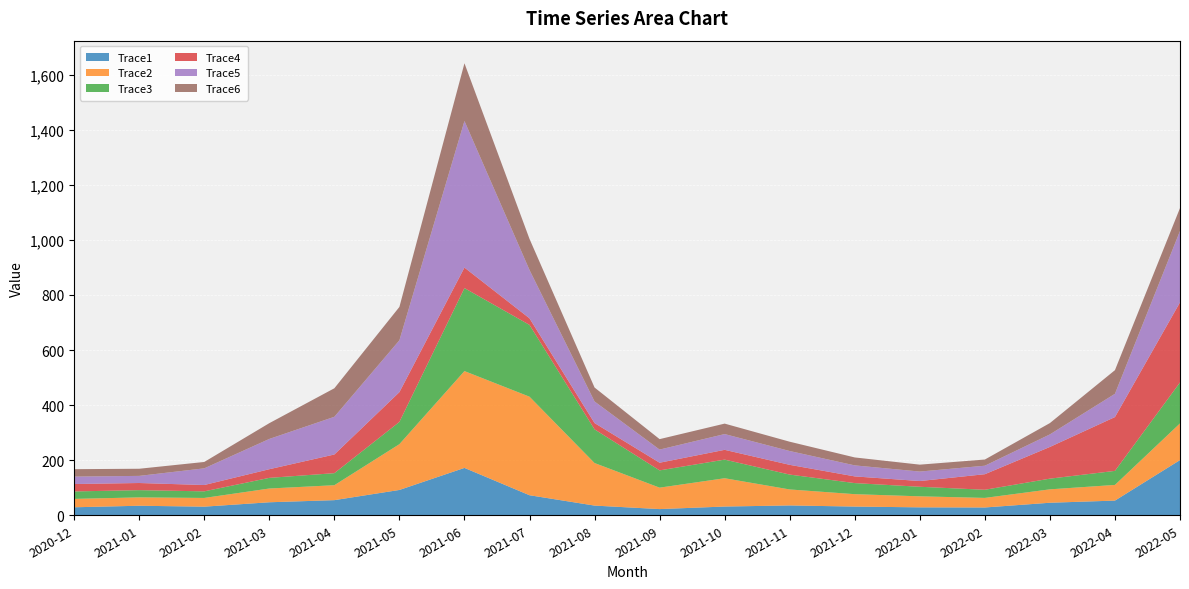

Reading left to right, what are all the values shown in this chart?

Trace1: 2020-12=29.0	2021-01=34.6	2021-02=31.3	2021-03=47.2	2021-04=54.9	2021-05=91.9	2021-06=172.0	2021-07=72.8	2021-08=35.2	2021-09=22.5	2021-10=31.7	2021-11=35.7	2021-12=31.6	2022-01=28.8	2022-02=28.3	2022-03=45.5	2022-04=53.3	2022-05=200.4
Trace2: 2020-12=30.5	2021-01=30.4	2021-02=31.6	2021-03=49.9	2021-04=54.2	2021-05=166.2	2021-06=351.5	2021-07=357.8	2021-08=154.5	2021-09=77.8	2021-10=102.7	2021-11=58.0	2021-12=45.0	2022-01=40.0	2022-02=34.7	2022-03=48.6	2022-04=56.9	2022-05=133.2
Trace3: 2020-12=27.0	2021-01=26.3	2021-02=23.9	2021-03=38.6	2021-04=43.7	2021-05=80.8	2021-06=301.3	2021-07=260.6	2021-08=122.3	2021-09=62.7	2021-10=67.6	2021-11=54.0	2021-12=40.2	2022-01=34.7	2022-02=29.6	2022-03=38.8	2022-04=51.0	2022-05=148.6
Trace4: 2020-12=27.0	2021-01=25.9	2021-02=23.0	2021-03=31.4	2021-04=67.8	2021-05=108.0	2021-06=74.5	2021-07=23.9	2021-08=22.9	2021-09=27.8	2021-10=35.5	2021-11=35.4	2021-12=24.3	2022-01=20.8	2022-02=56.5	2022-03=115.1	2022-04=195.5	2022-05=290.7
Trace5: 2020-12=27.0	2021-01=25.9	2021-02=60.5	2021-03=109.9	2021-04=136.8	2021-05=188.2	2021-06=532.1	2021-07=175.5	2021-08=78.4	2021-09=47.6	2021-10=57.2	2021-11=50.2	2021-12=39.9	2022-01=34.4	2022-02=30.8	2022-03=45.5	2022-04=84.4	2022-05=259.2
Trace6: 2020-12=27.0	2021-01=25.9	2021-02=23.2	2021-03=57.3	2021-04=103.6	2021-05=121.2	2021-06=209.6	2021-07=112.9	2021-08=50.7	2021-09=38.0	2021-10=38.0	2021-11=33.8	2021-12=28.9	2022-01=25.1	2022-02=22.5	2022-03=41.1	2022-04=85.8	2022-05=83.3